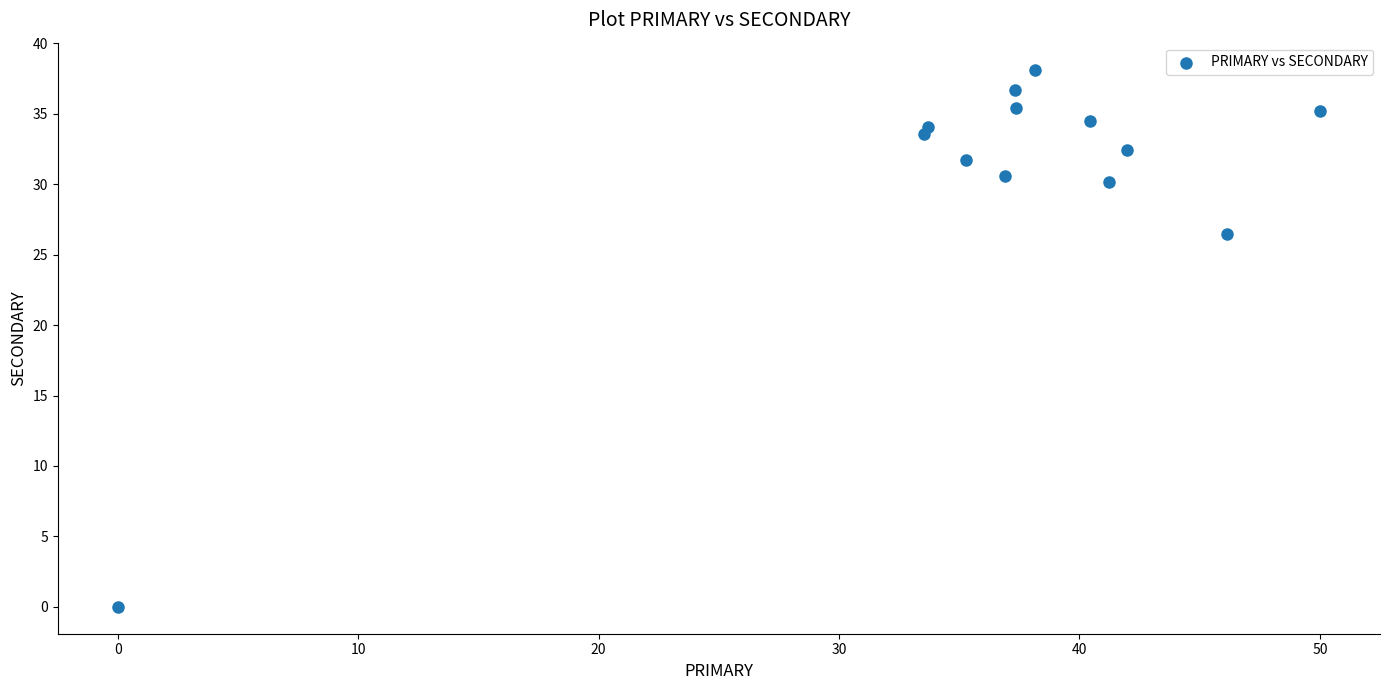

What Y value in the scatter plot is closest to 19?

26.5